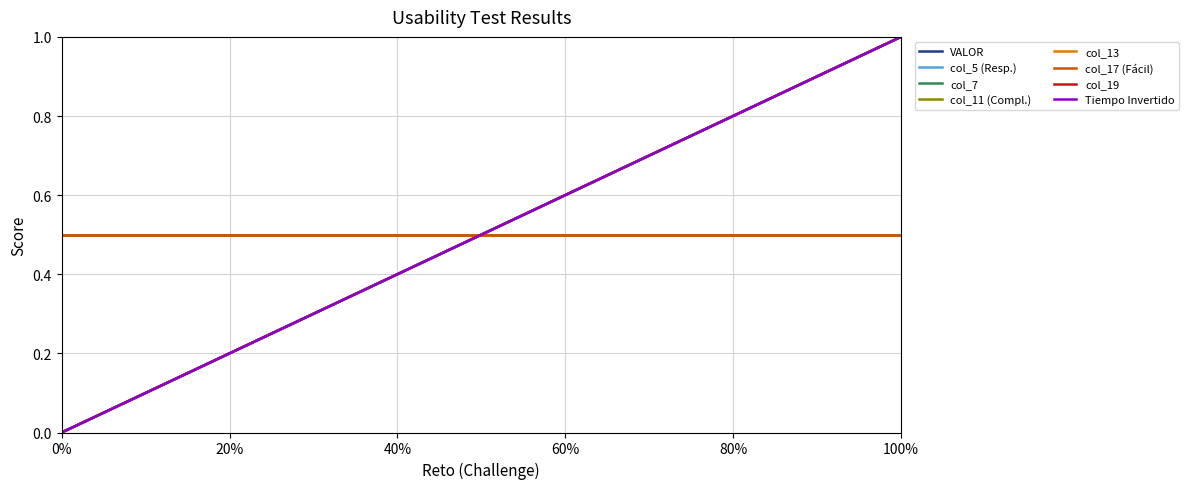

Does the chart display data point markers on the line(s)?

No